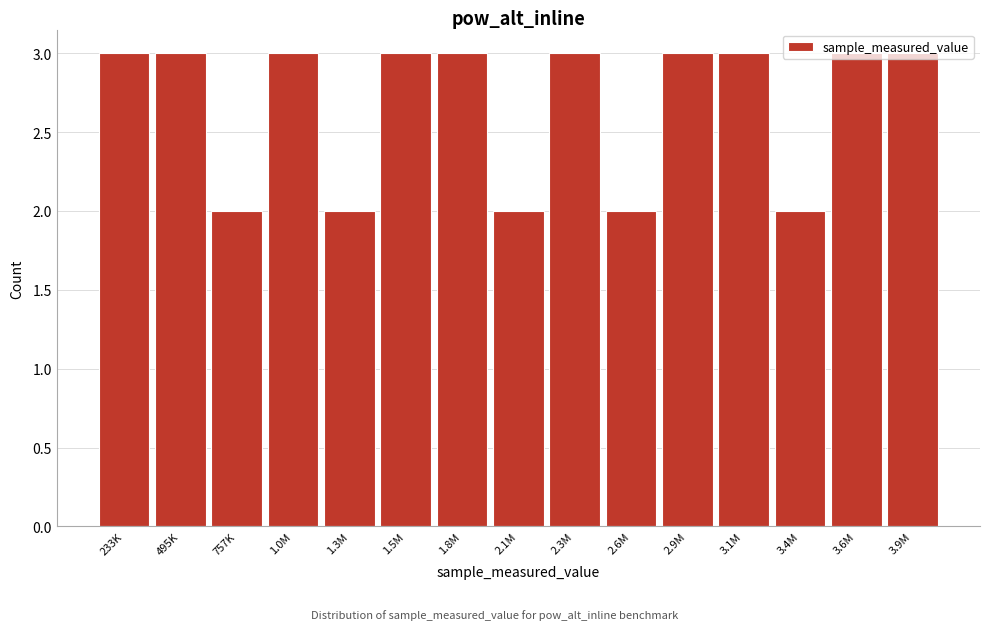

Which has a higher value, 757K or 3.6M?

3.6M